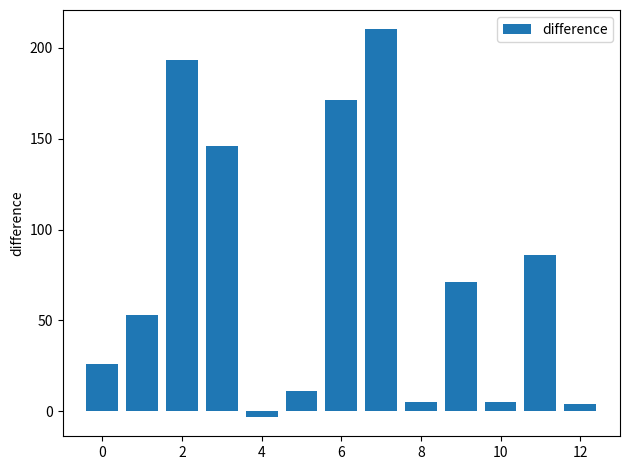

How many values are above zero?

12